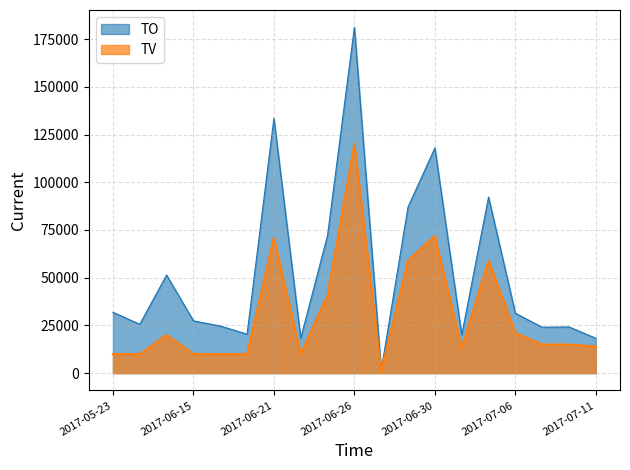

What is the difference between the TV values at 2017-07-11 and 2017-06-20?

4000